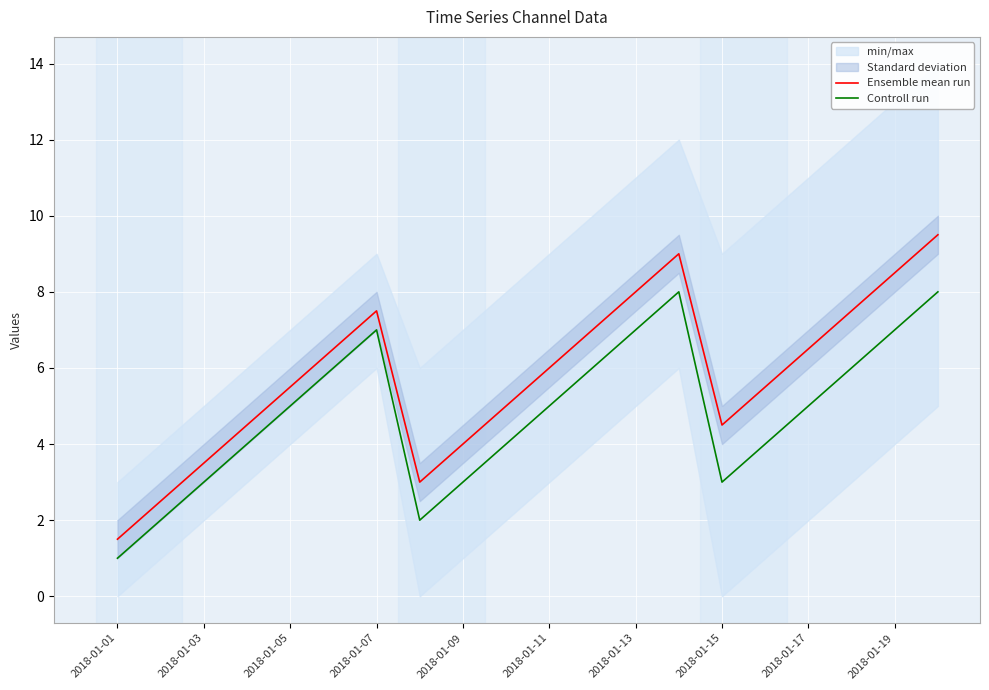

What is the highest value of the Controll run series?

8.0